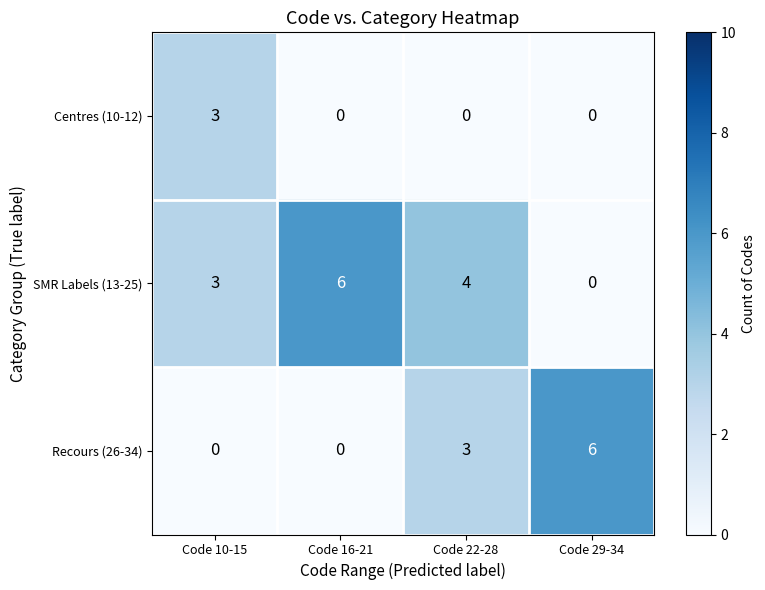

List the labels in order of SMR Labels (13-25) value, largest first.

Code 16-21, Code 22-28, Code 10-15, Code 29-34